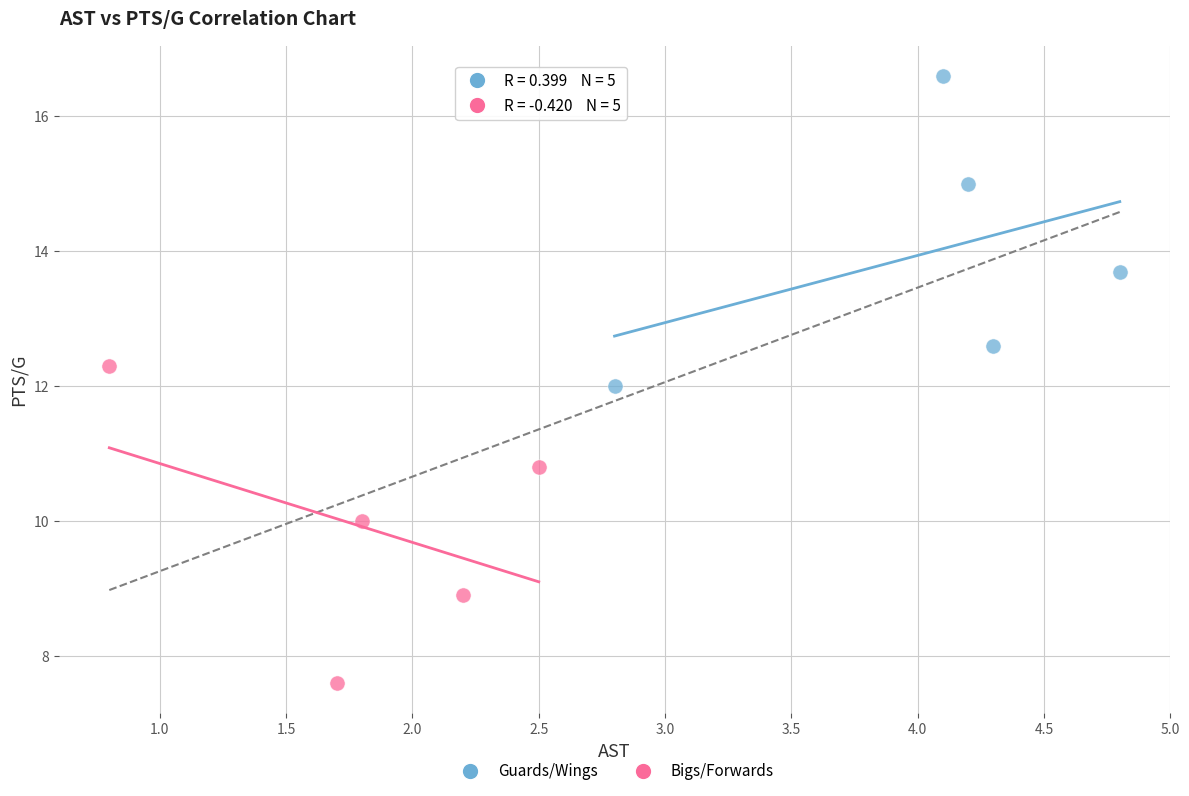

Which series reaches the minimum Y coordinate?

Bigs/Forwards